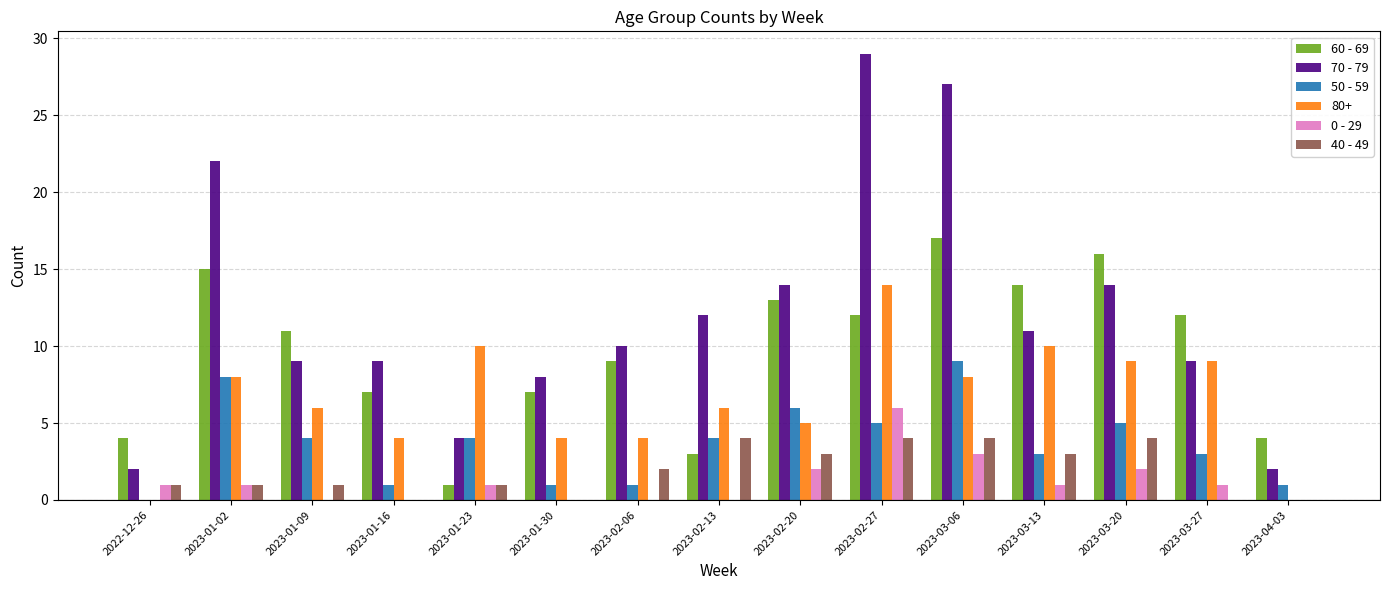

The 70 - 79 series shows 8 at 2023-02-20. True or false?

False